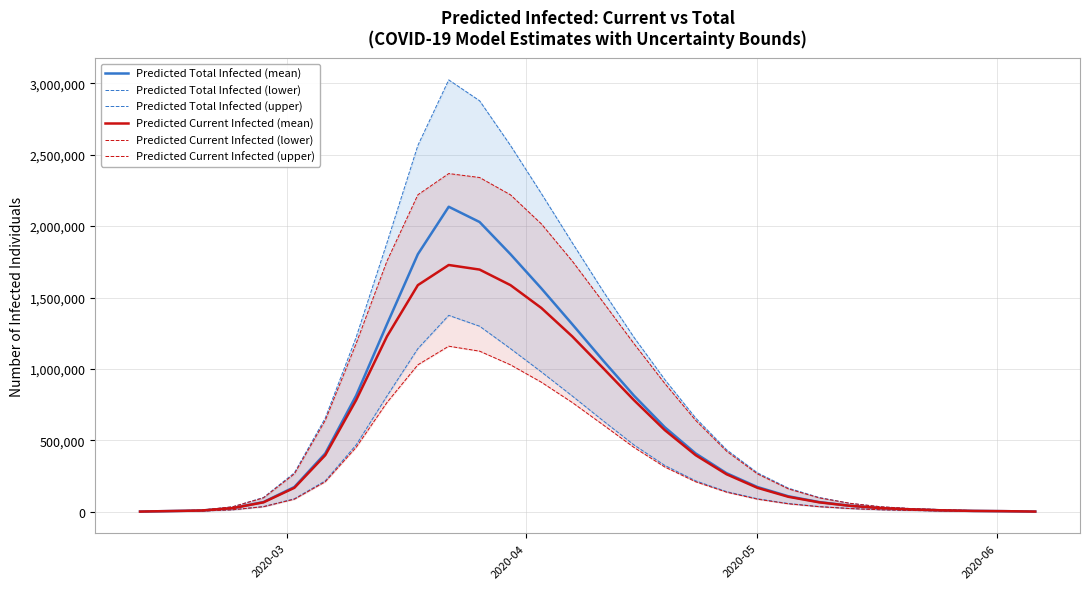

Is this an area chart (filled region under the line)?

No